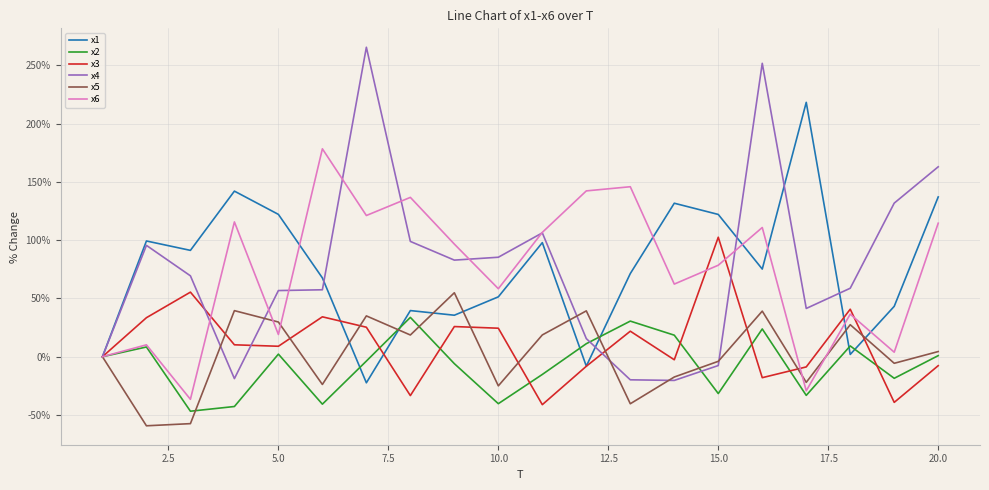

What is the highest value of the x6 series?

178.3